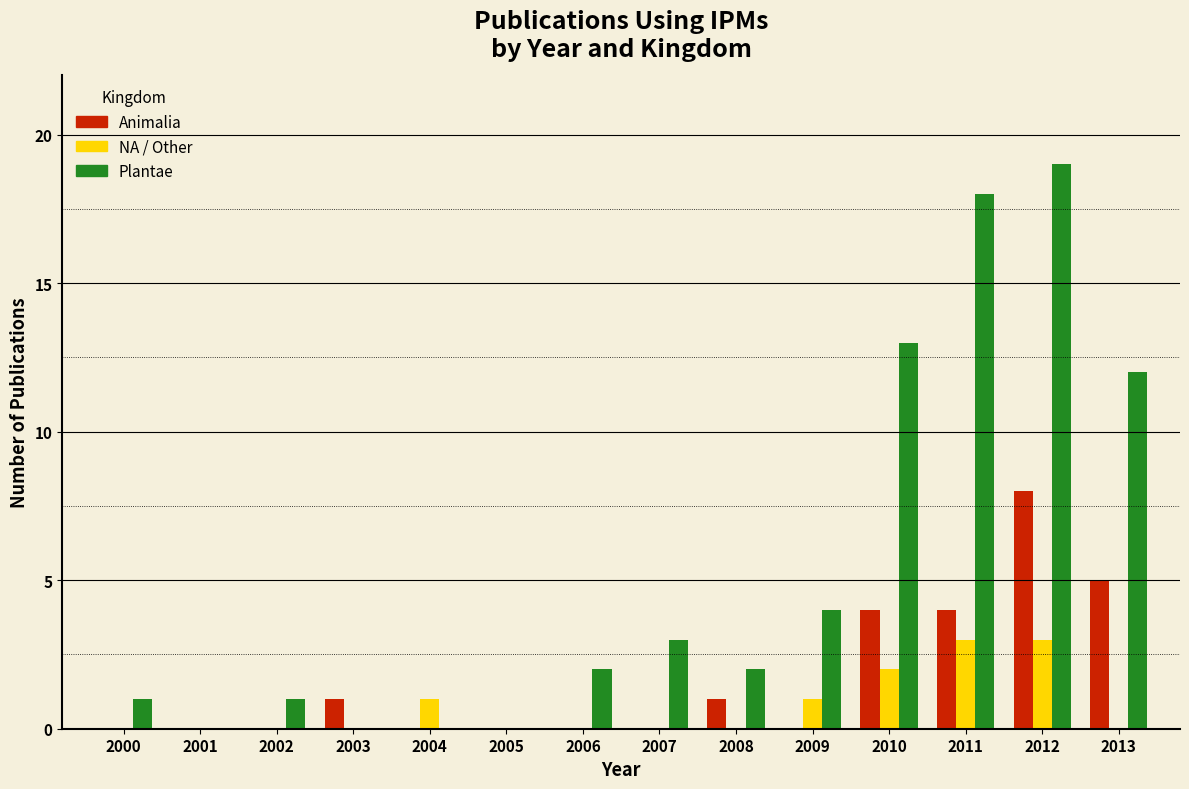

Reading left to right, list every range on the x-axis with the height of the bar of each series over it. The values are not printed on the chart, so give them approximately, as read against the axis.

1999.5 to 2000.5: Animalia=0	NA / Other=0	Plantae=1
2000.5 to 2001.5: Animalia=0	NA / Other=0	Plantae=0
2001.5 to 2002.5: Animalia=0	NA / Other=0	Plantae=1
2002.5 to 2003.5: Animalia=1	NA / Other=0	Plantae=0
2003.5 to 2004.5: Animalia=0	NA / Other=1	Plantae=0
2004.5 to 2005.5: Animalia=0	NA / Other=0	Plantae=0
2005.5 to 2006.5: Animalia=0	NA / Other=0	Plantae=2
2006.5 to 2007.5: Animalia=0	NA / Other=0	Plantae=3
2007.5 to 2008.5: Animalia=1	NA / Other=0	Plantae=2
2008.5 to 2009.5: Animalia=0	NA / Other=1	Plantae=4
2009.5 to 2010.5: Animalia=4	NA / Other=2	Plantae=13
2010.5 to 2011.5: Animalia=4	NA / Other=3	Plantae=18
2011.5 to 2012.5: Animalia=8	NA / Other=3	Plantae=19
2012.5 to 2013.5: Animalia=5	NA / Other=0	Plantae=12